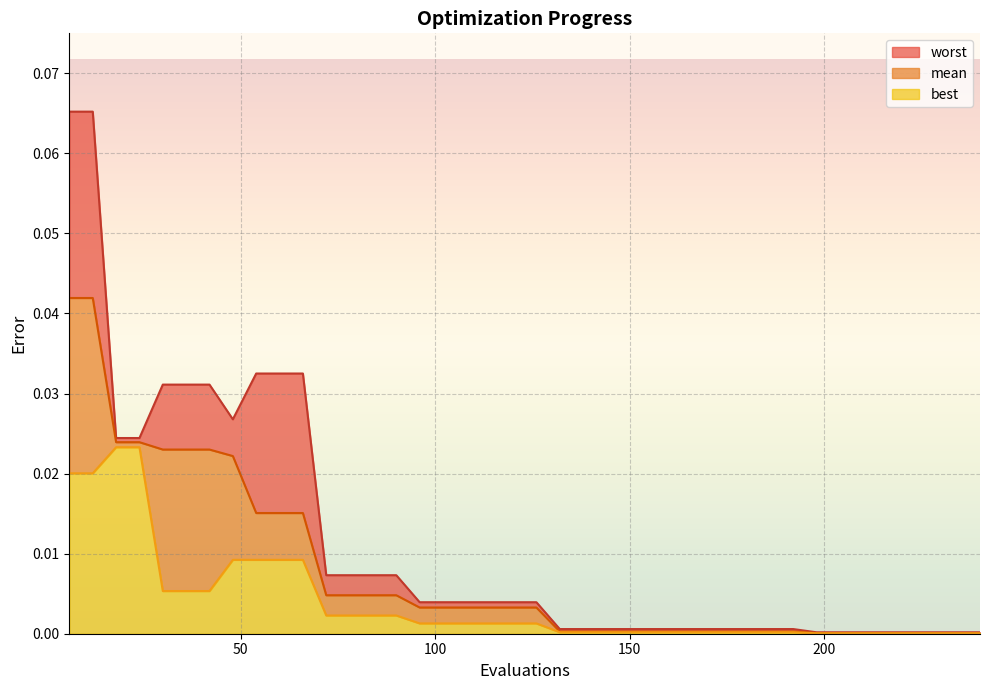

How many distinct data groups are displayed?

3